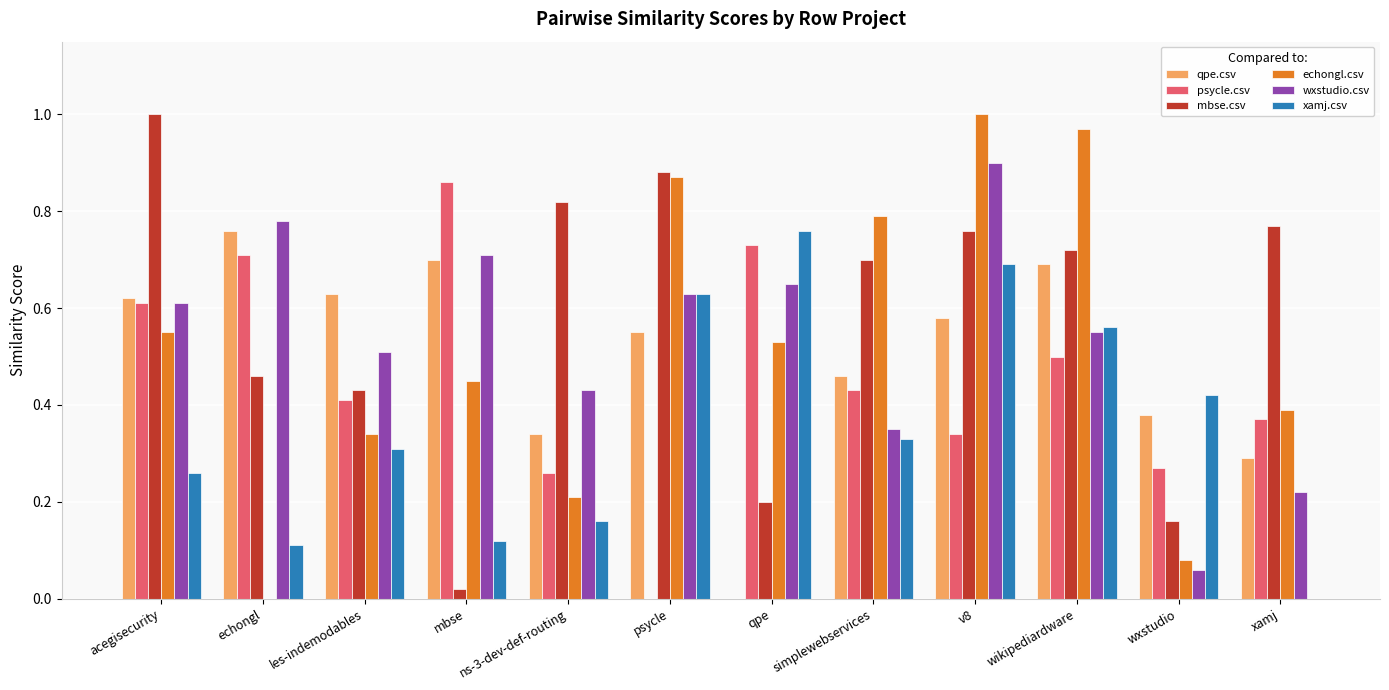

The value of xamj.csv at qpe is 0.2. True or false?

False